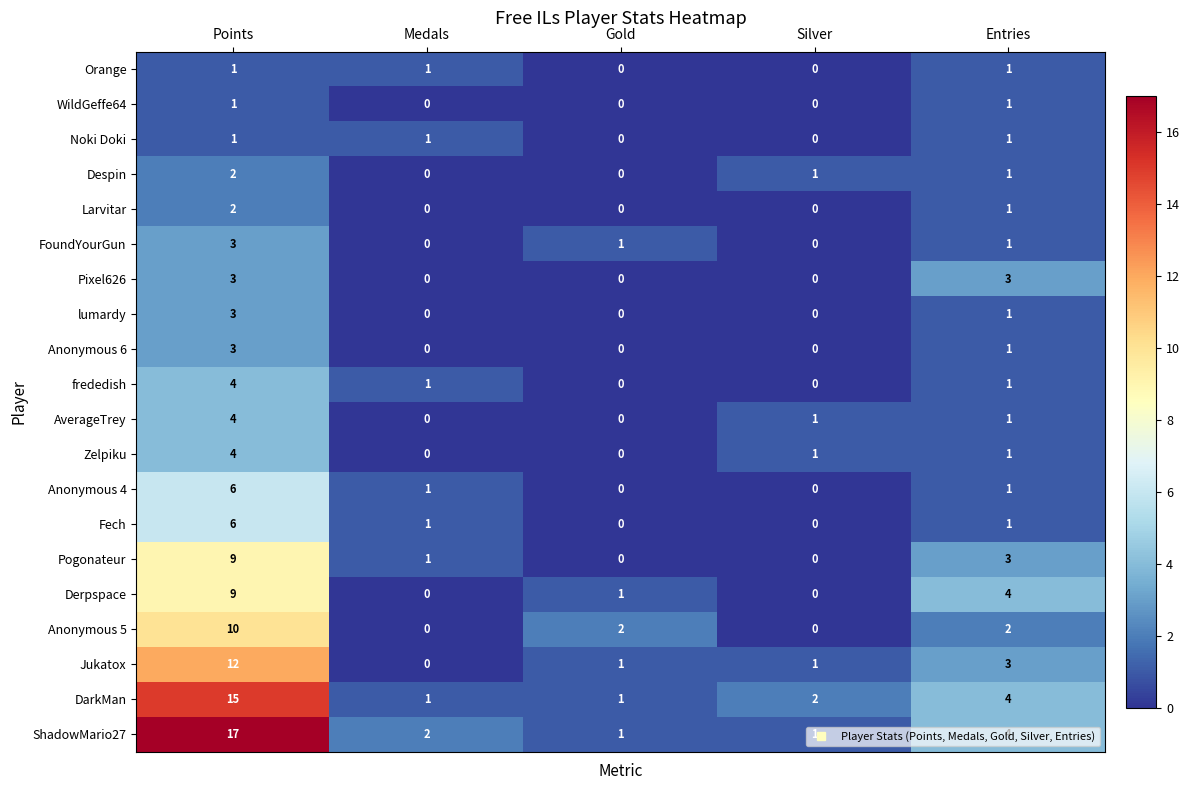

What is the greatest value displayed?

17